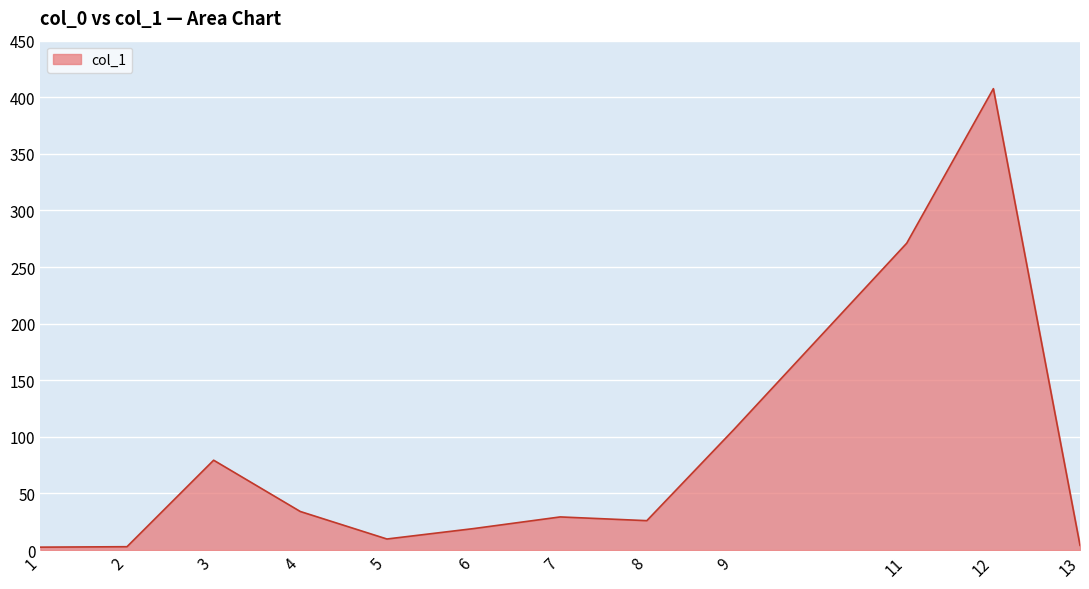

How many distinct data groups are displayed?

1